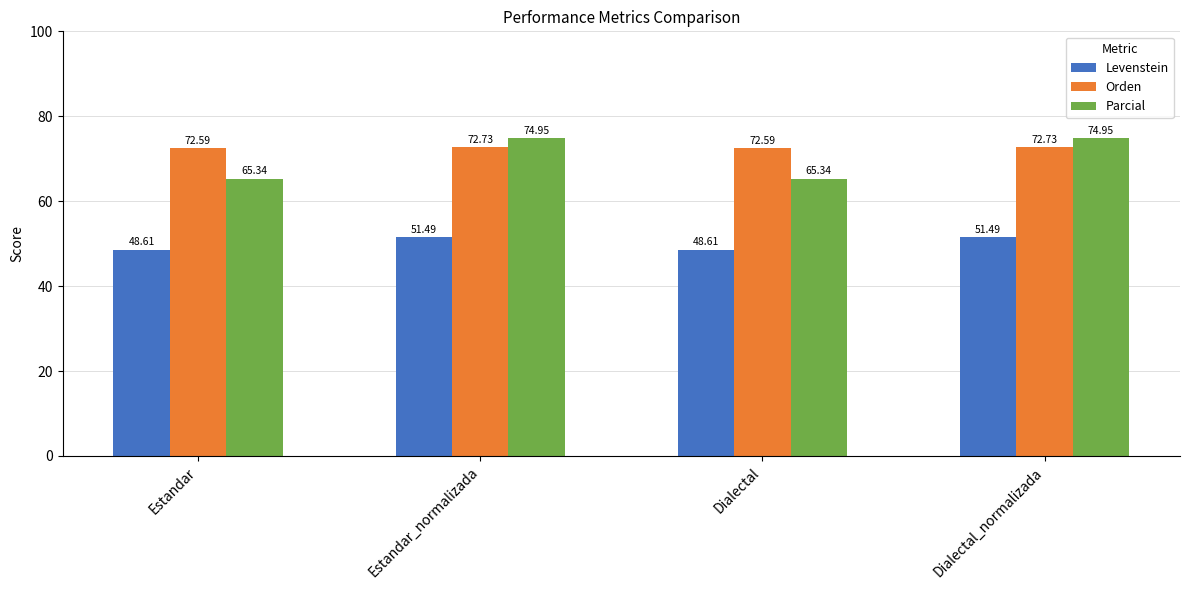

The Levenstein series shows 12.6 at Estandar_normalizada. True or false?

False